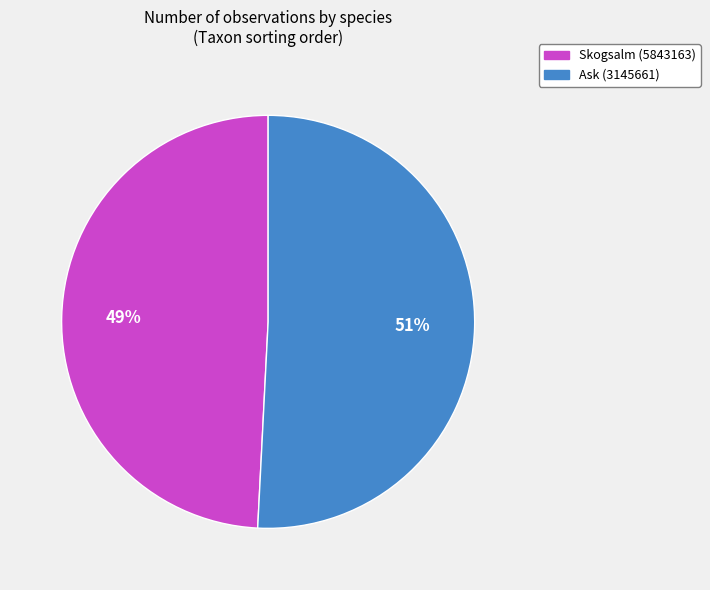

What is the smallest slice in the pie chart?

Skogsalm (5843163)